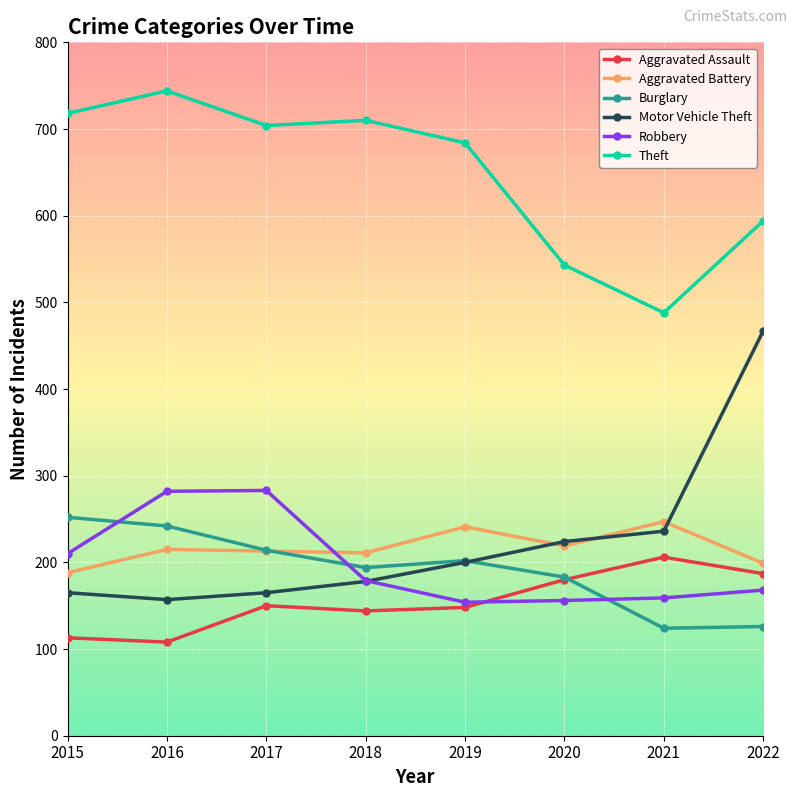

What is the greatest value displayed?

744